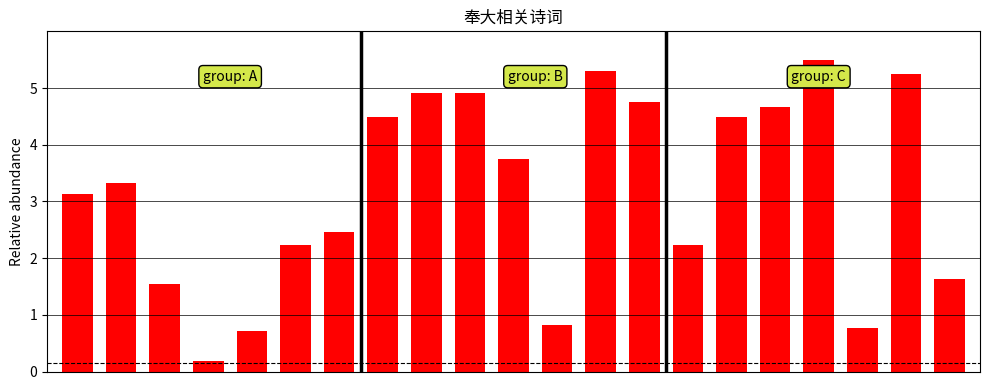

What is the difference between the maximum and minimum values?

5.3